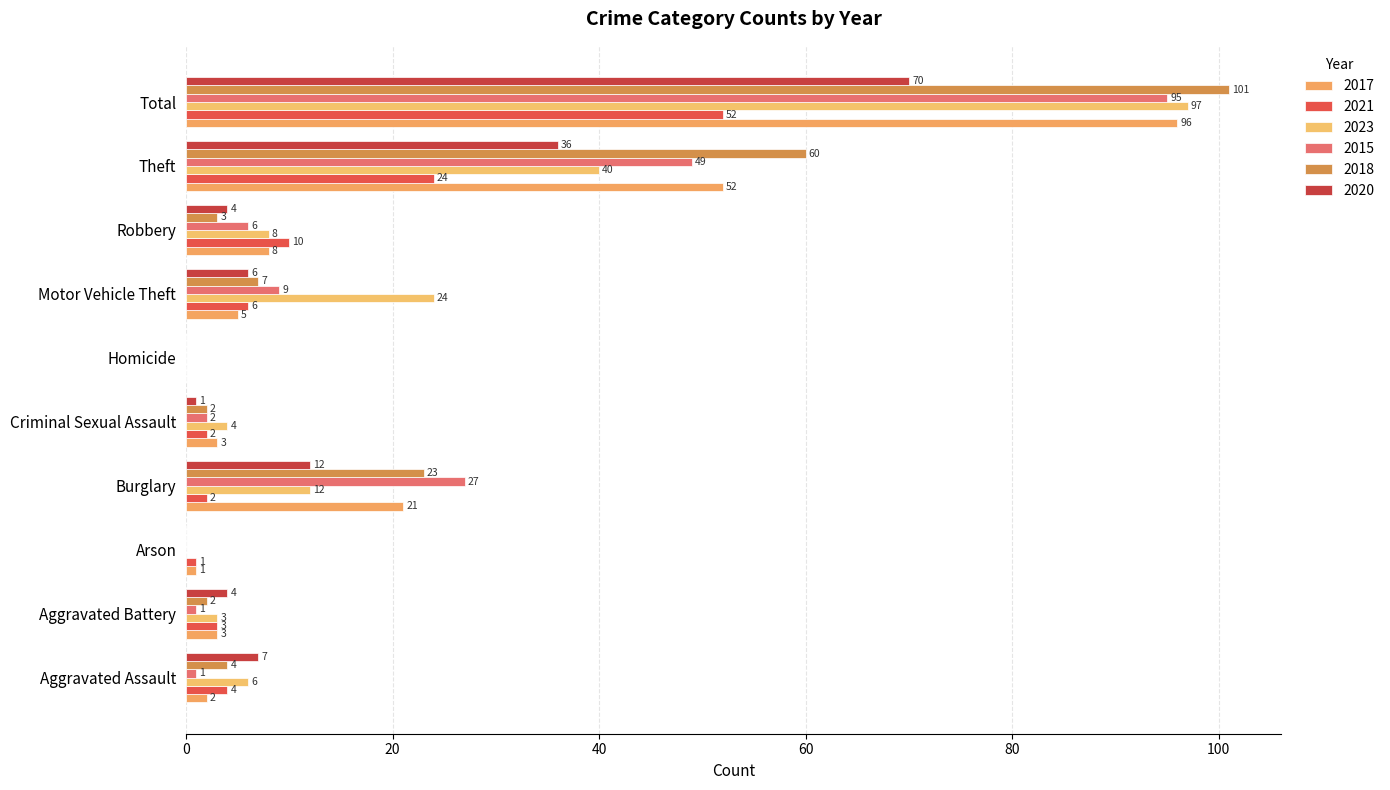

True or false: 2015 has a value of 46 at Total.

False